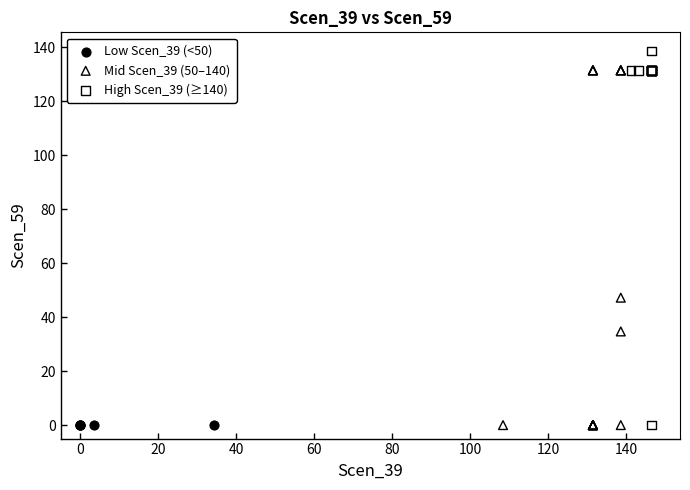

Which series reaches the maximum Y coordinate?

High Scen_39 (≥140)